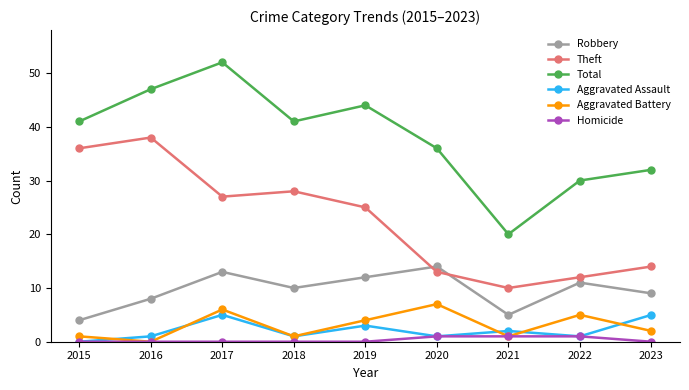

Where is the first local maximum for Total?

2017